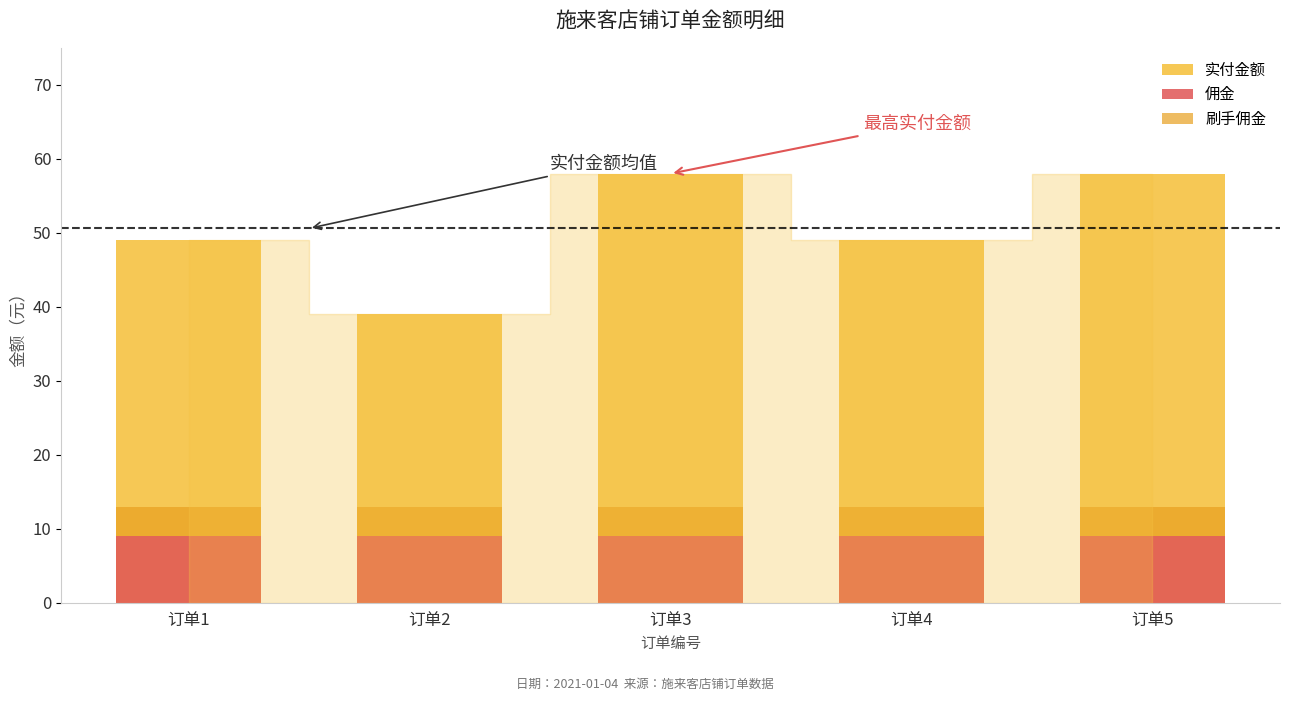

Reading left to right, list all the values displayed in this chart.

实付金额: 订单1=49	订单2=39	订单3=58	订单4=49	订单5=58
佣金: 订单1=9	订单2=9	订单3=9	订单4=9	订单5=9
刷手佣金: 订单1=4	订单2=4	订单3=4	订单4=4	订单5=4